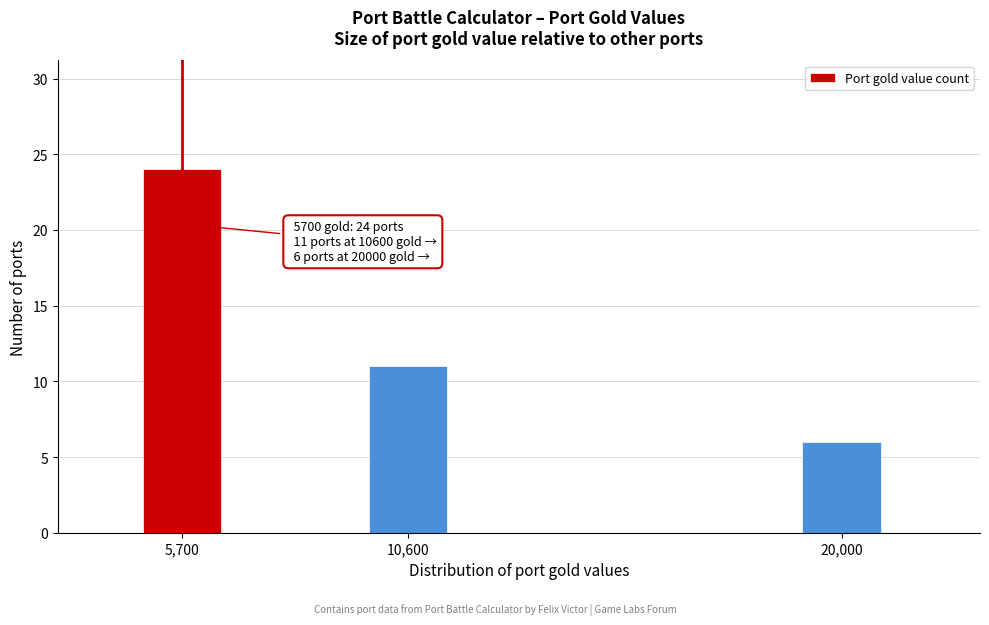

Reading right to left, list all the values displayed in this chart.

6	11	24